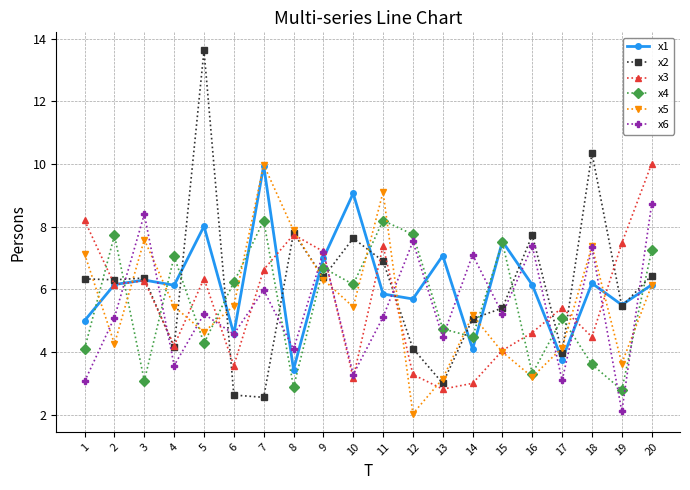

Is the value of x1 at 10 greater than the value of x5 at 8?

Yes